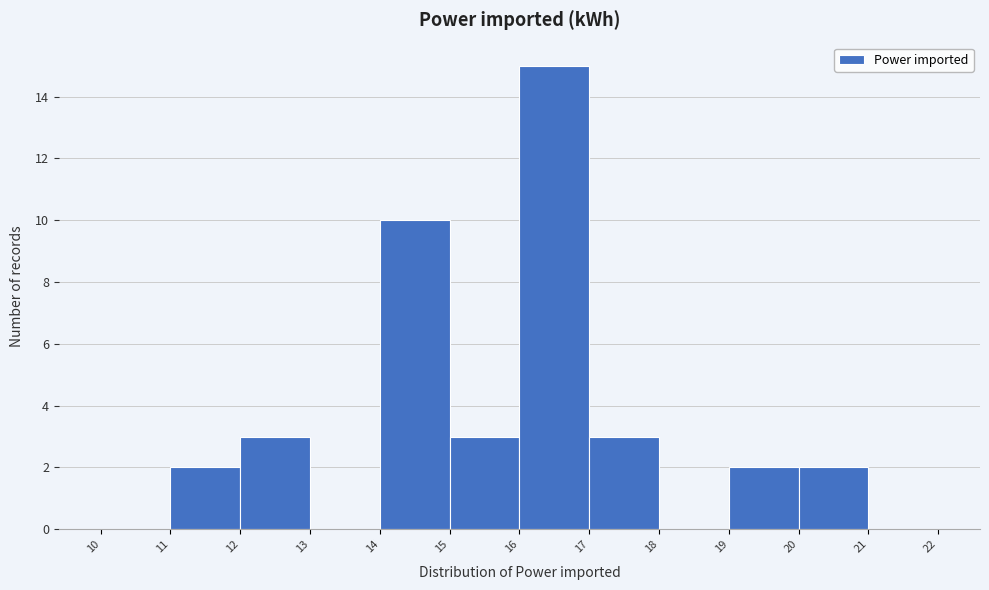

Reading left to right, transcribe this chart: for each bar, give the range it covers on the x-axis and its height. The values are not printed on the chart, so give them approximately, as read against the axis.

10 to 11: 0
11 to 12: 2
12 to 13: 3
13 to 14: 0
14 to 15: 10
15 to 16: 3
16 to 17: 15
17 to 18: 3
18 to 19: 0
19 to 20: 2
20 to 21: 2
21 to 22: 0